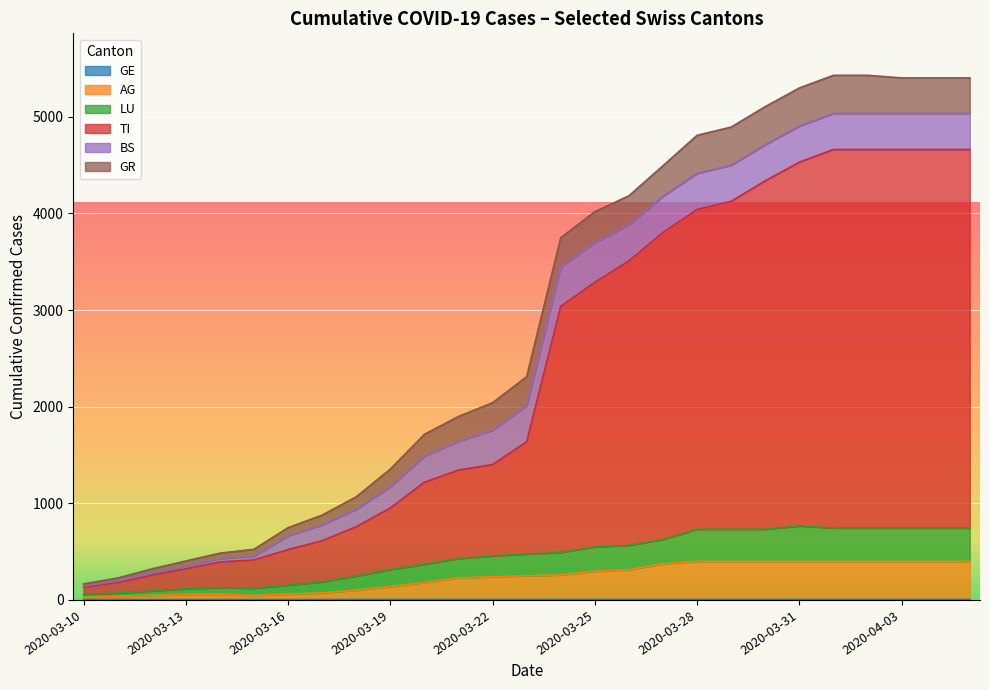

Which series has the largest range (max minus min)?

ncumul_conf_TI